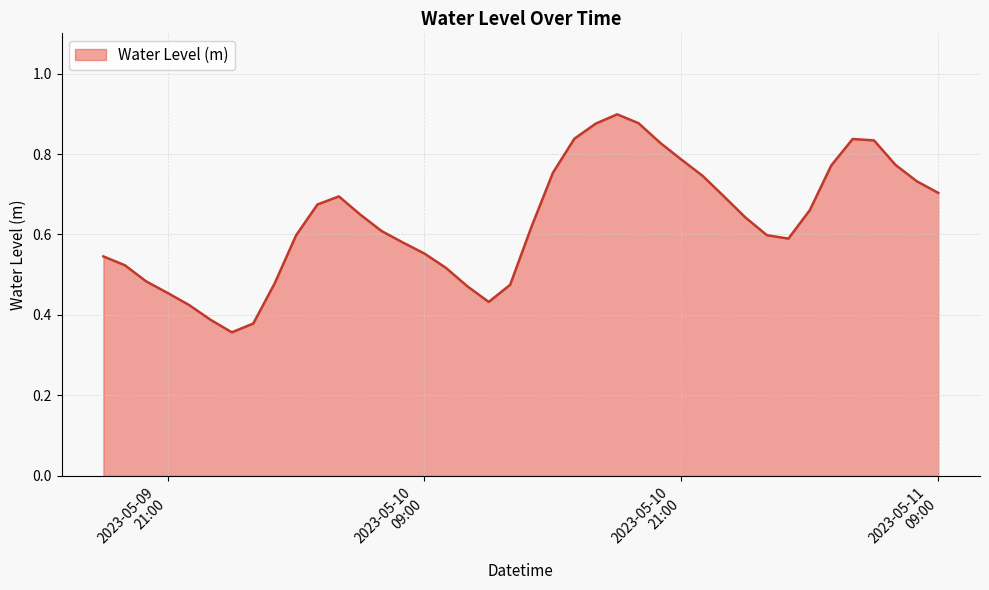

Does the chart have visible grid lines?

Yes